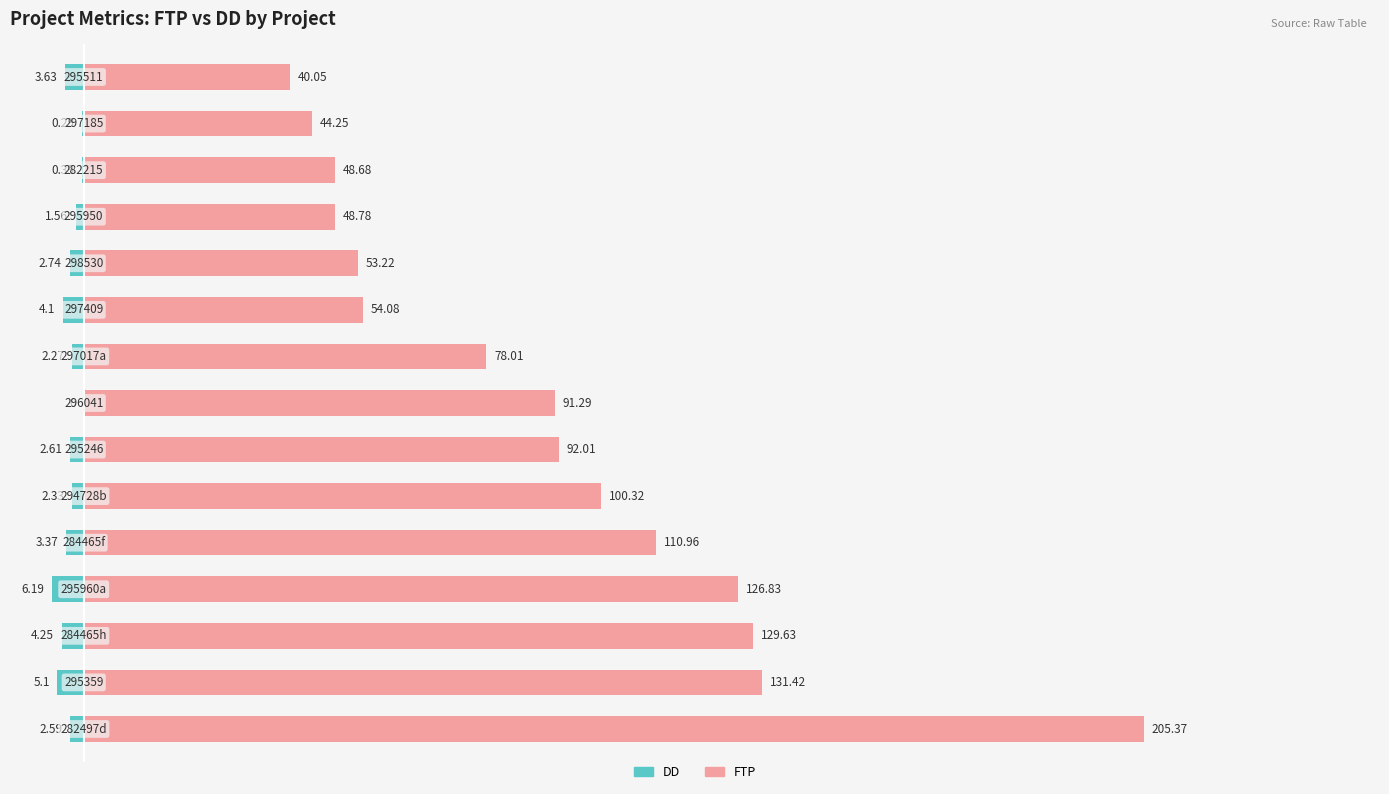

How many bars are there in total?

30